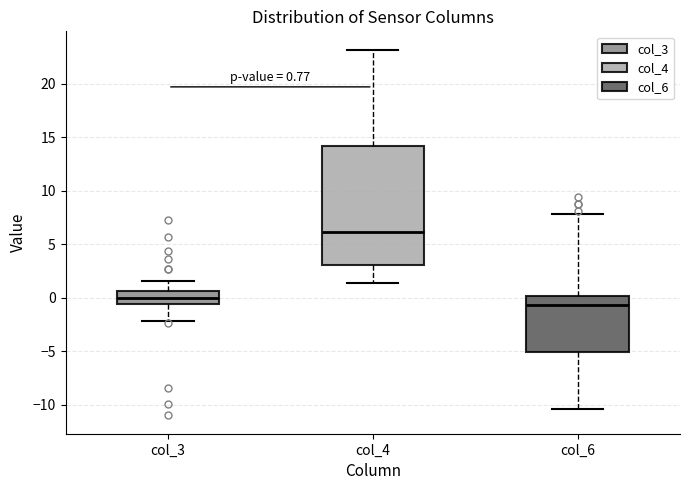

Which box has the lowest median line?

col_6